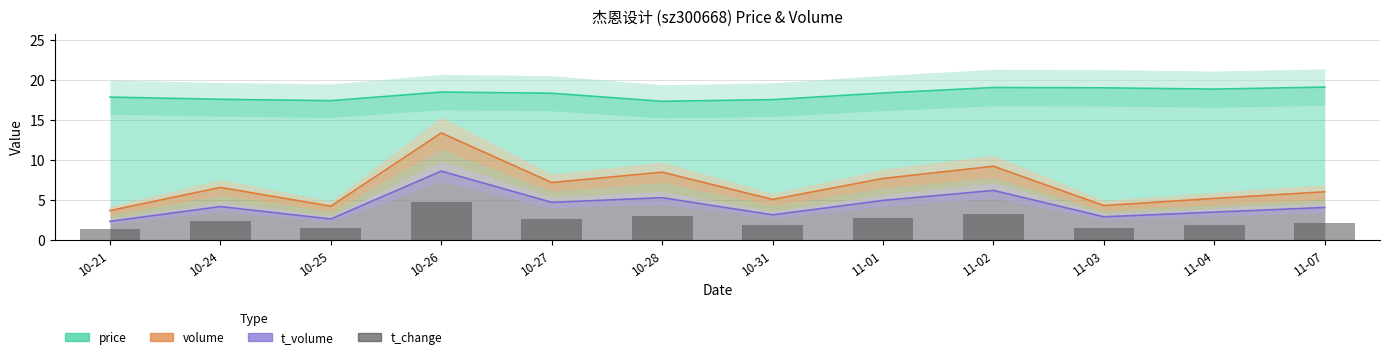

The price series shows 19.1 at 11-03. True or false?

True